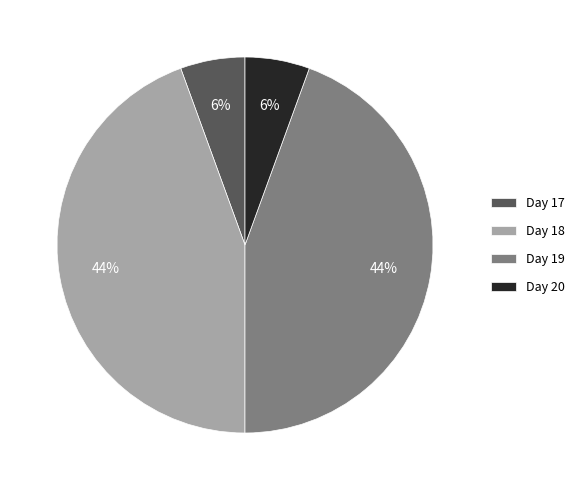

Between Day 17 and Day 18, which is larger?

Day 18